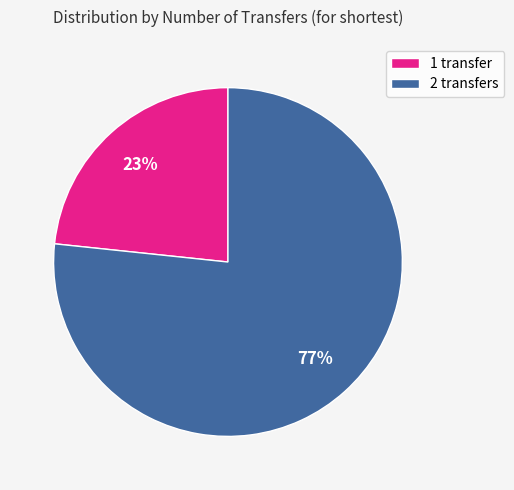

To the nearest percent, what is the average slice percentage?

50%